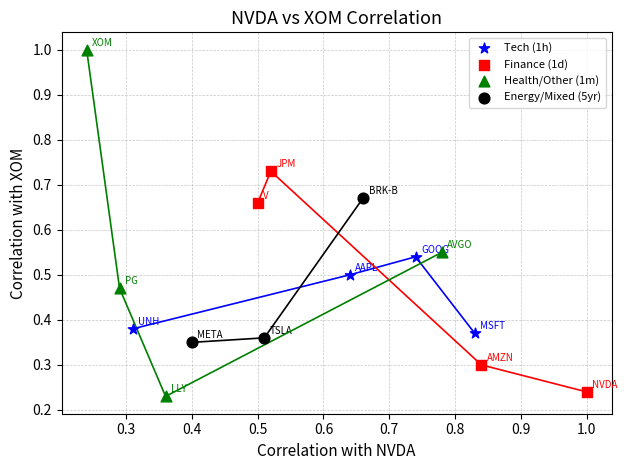

Which series contains the lowest Y value?

Health/Other (1m)